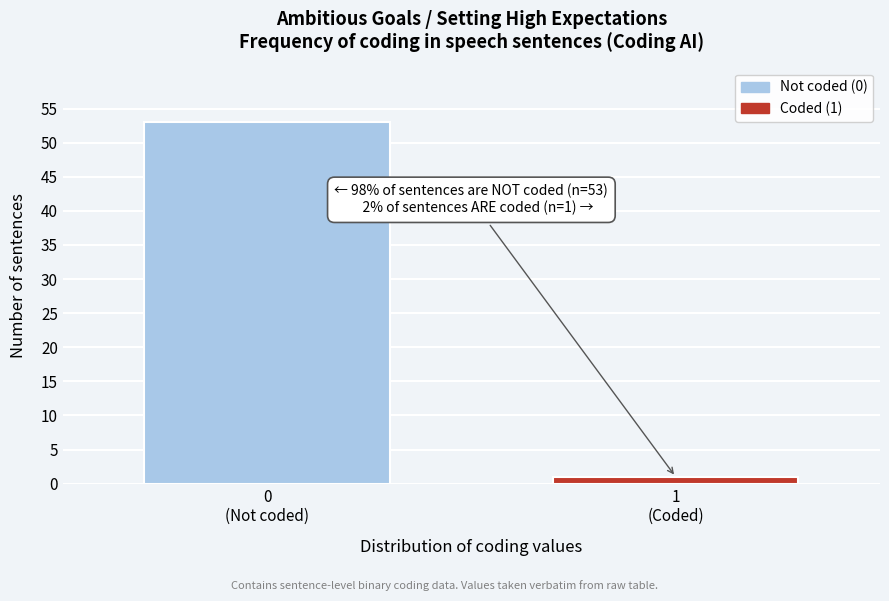

Reading left to right, transcribe all the data shown in this chart.

53	1